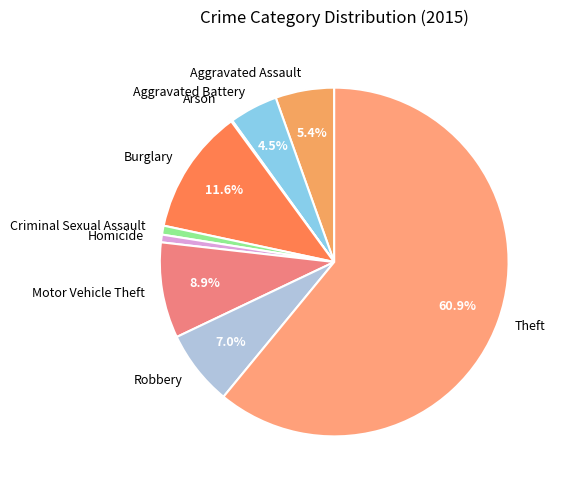

What portion of the pie excludes Robbery?

93.0%